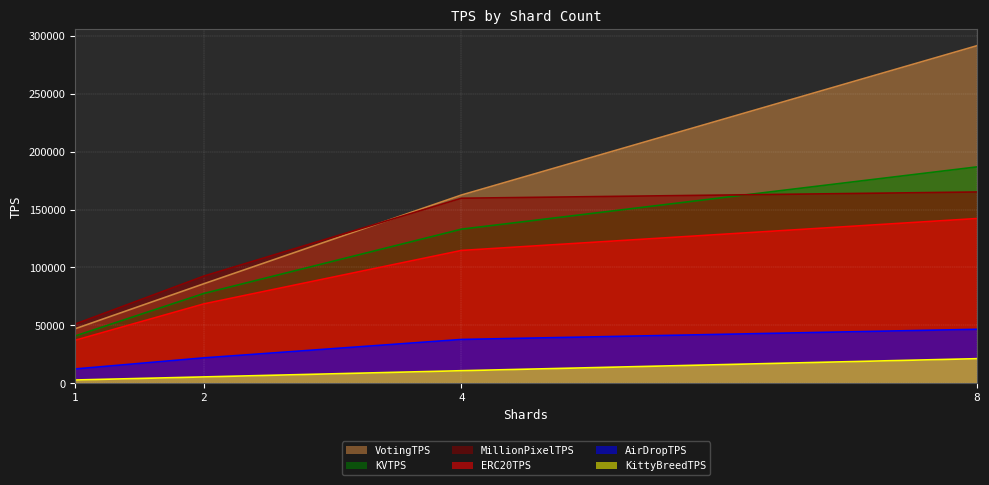

True or false: ERC20TPS and KVTPS intersect in this chart.

False